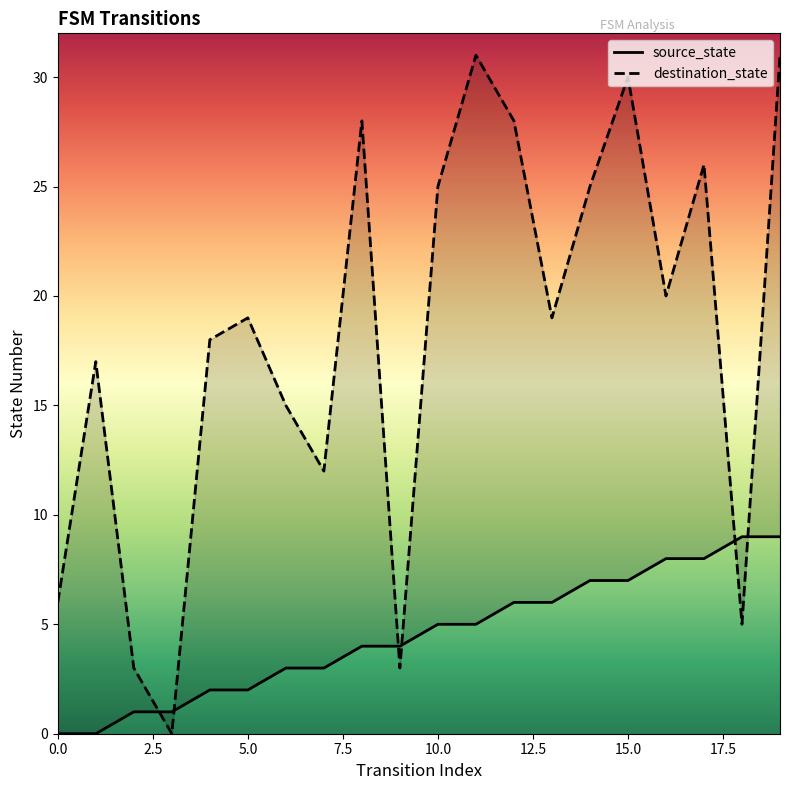

What is the difference between the second highest and second lowest values in the source_state series?

9